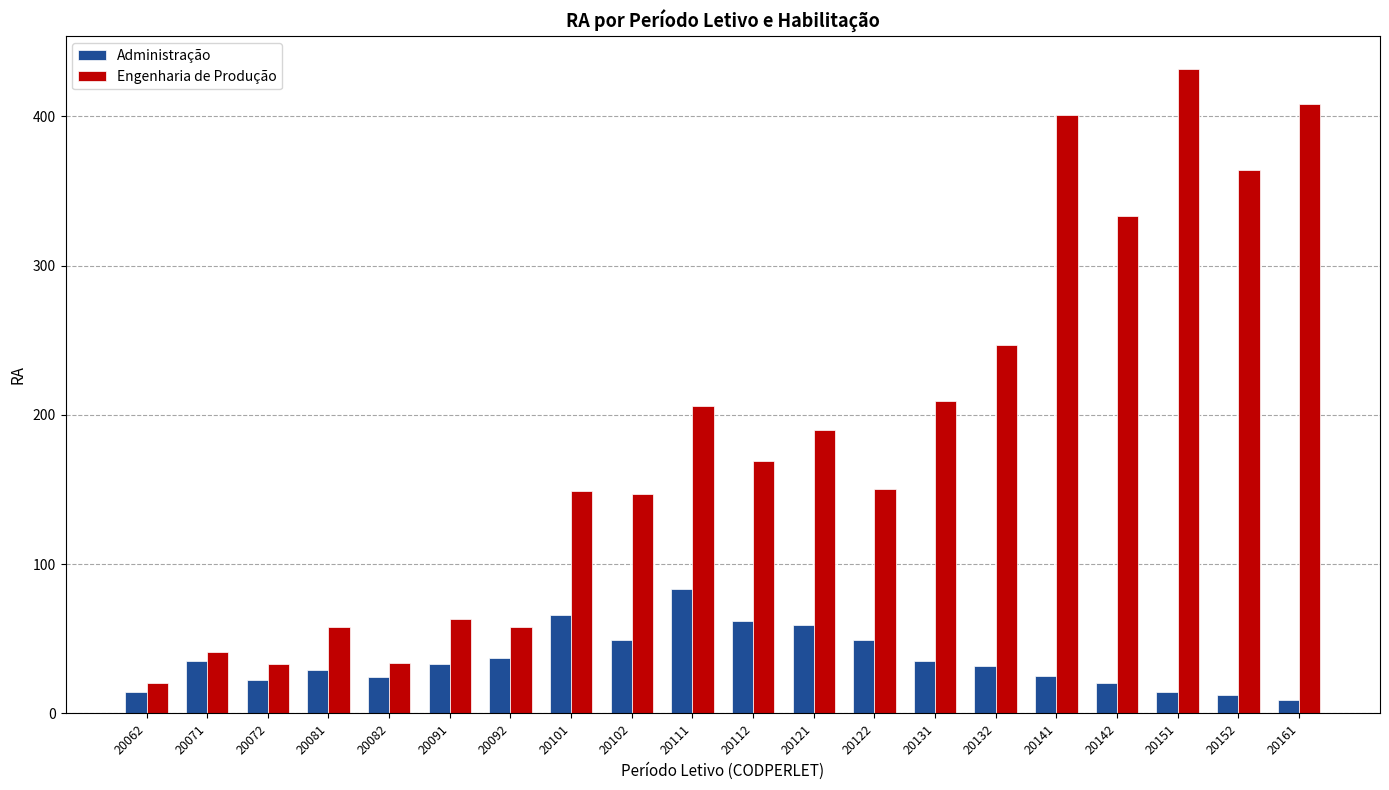

The value of Engenharia de Produção at 20071 is 74. True or false?

False